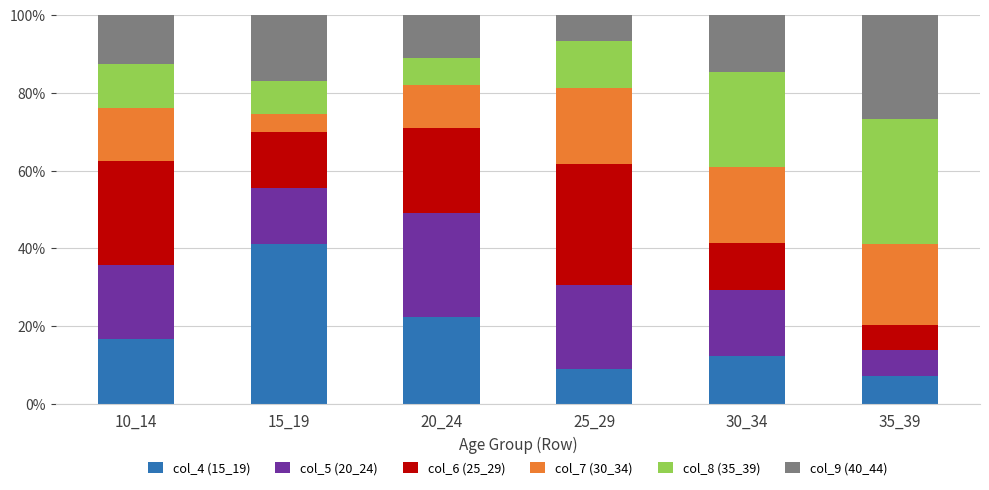

What is the difference between the maximum and minimum values in the col_4 (15_19) series?

34.0